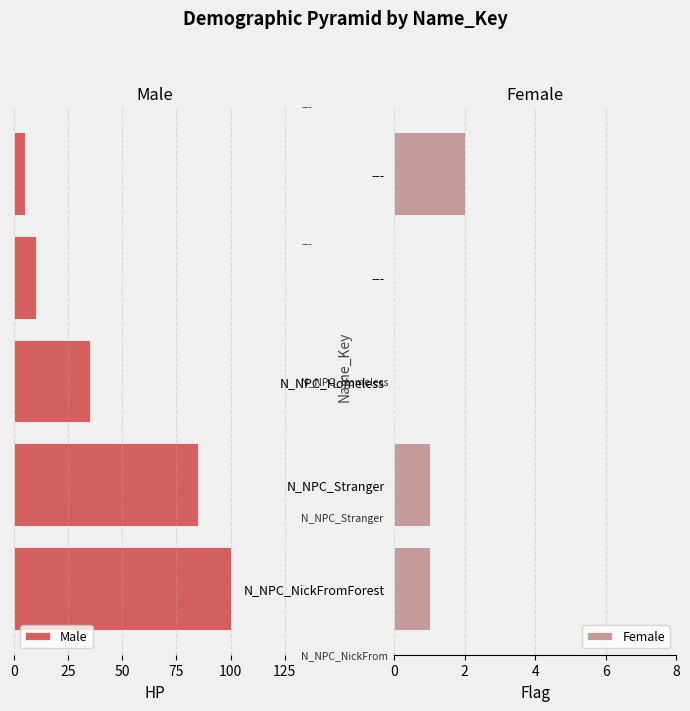

What is the value of the Male bar at the 2nd from the left?

85